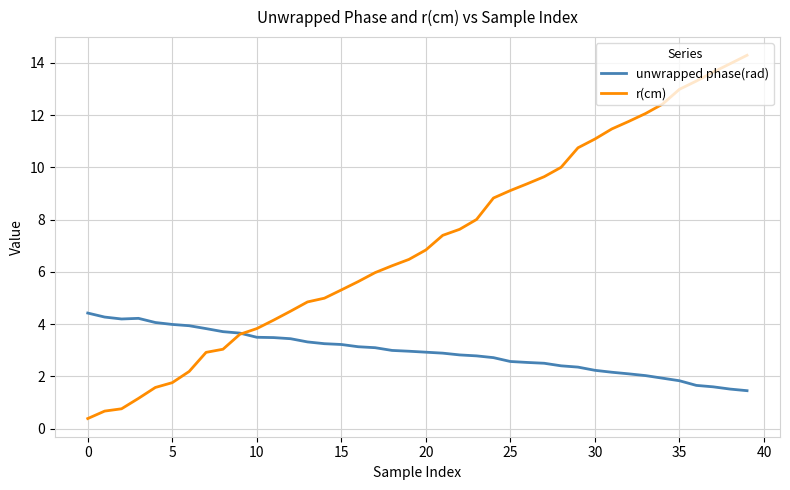

What is the smallest value displayed?

0.4